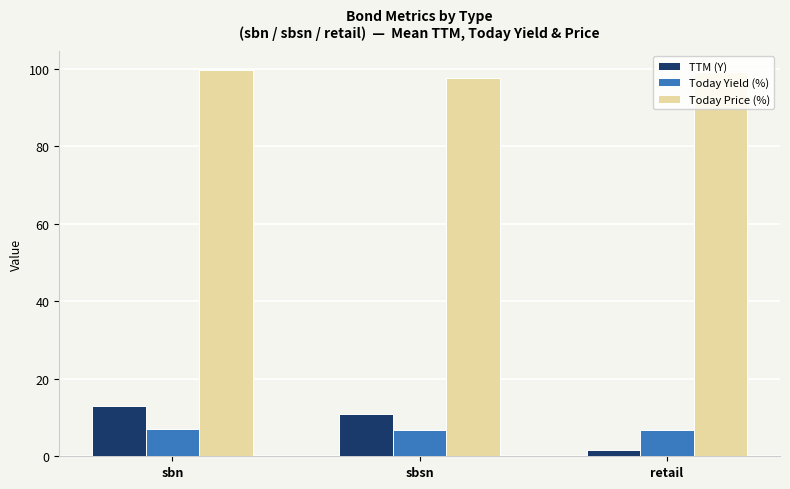

What is the sum of all TTM (Y) values?

25.4